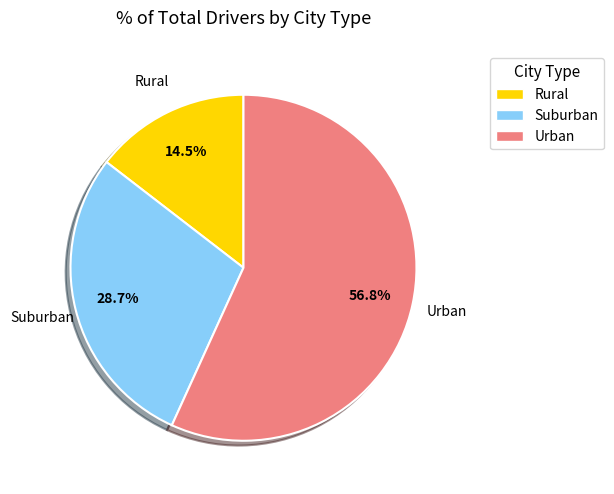

How many slices are in this pie chart?

3